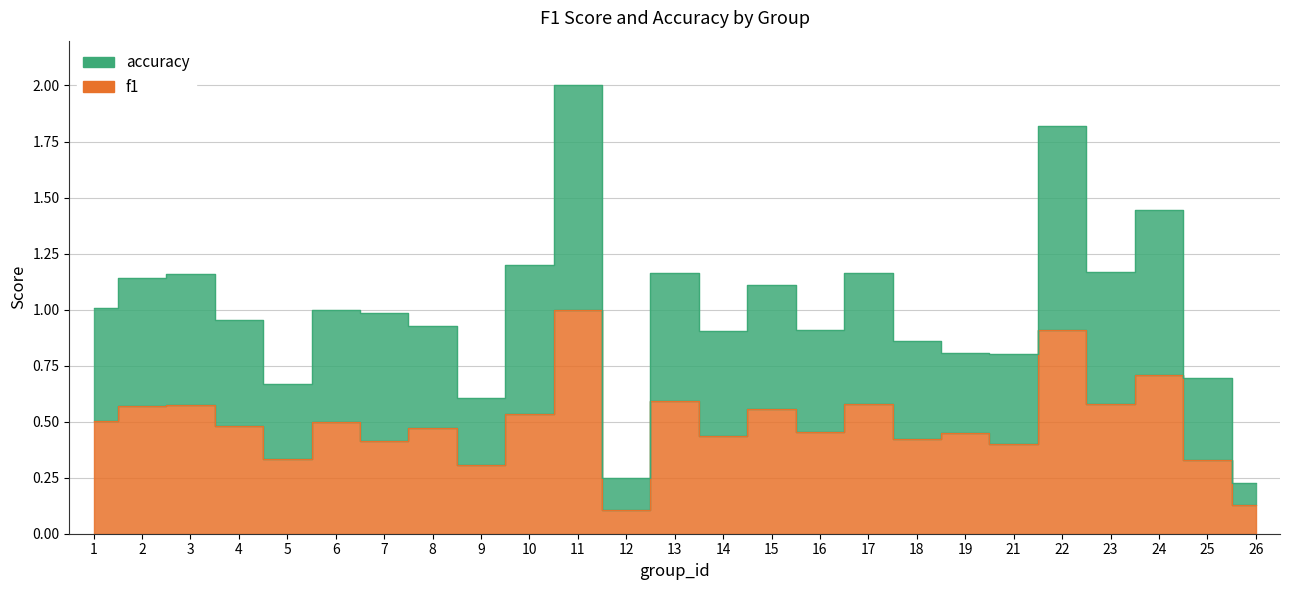

What is the difference between the maximum and minimum values in the f1 series?

0.9